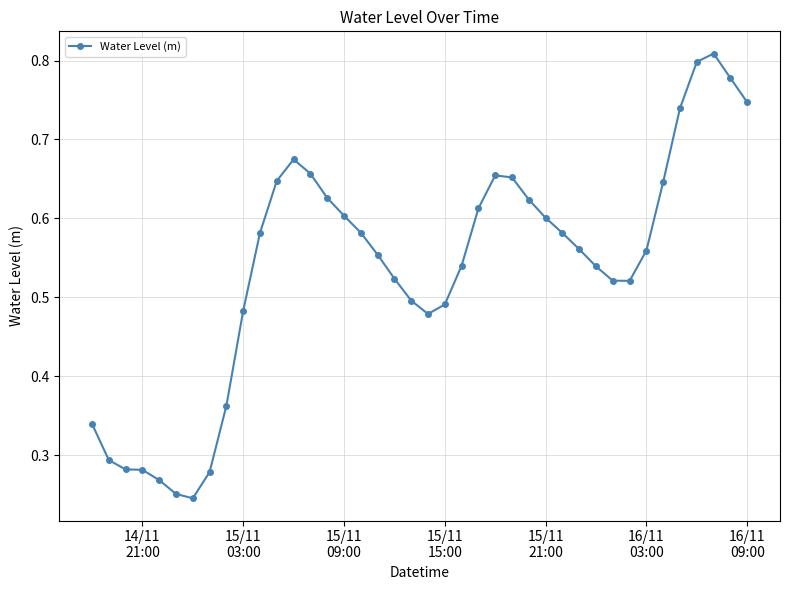

What is the sum of all values?

21.5